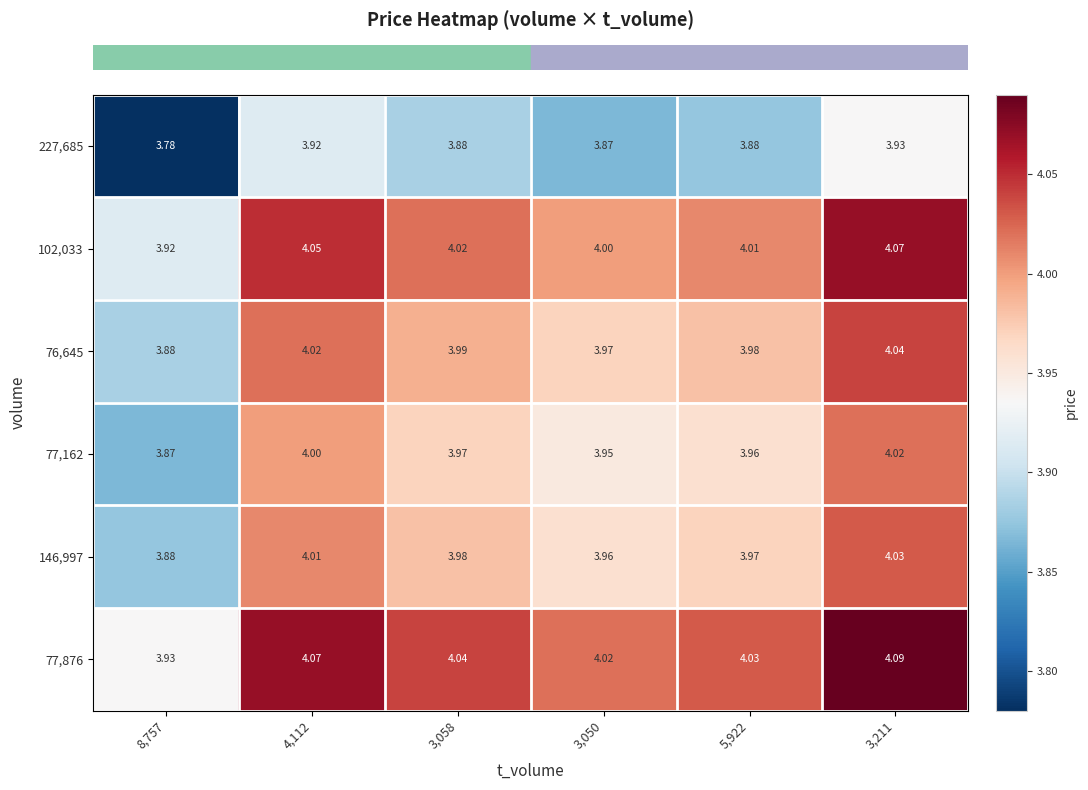

Is the value of 76,645 at 8,757 greater than the value of 77,876 at 4,112?

No